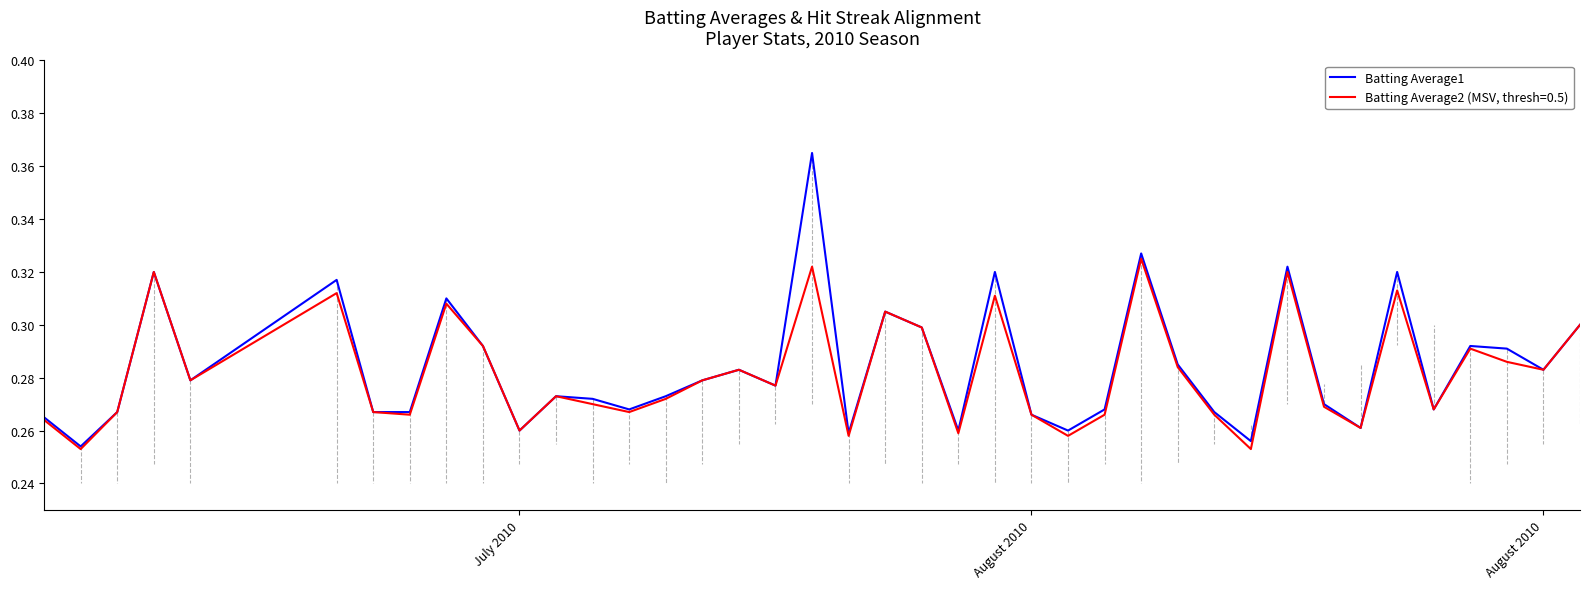

List the series in order of their overall mean, highest first.

Batting Average1, Batting Average2 (MSV, thresh=0.5)